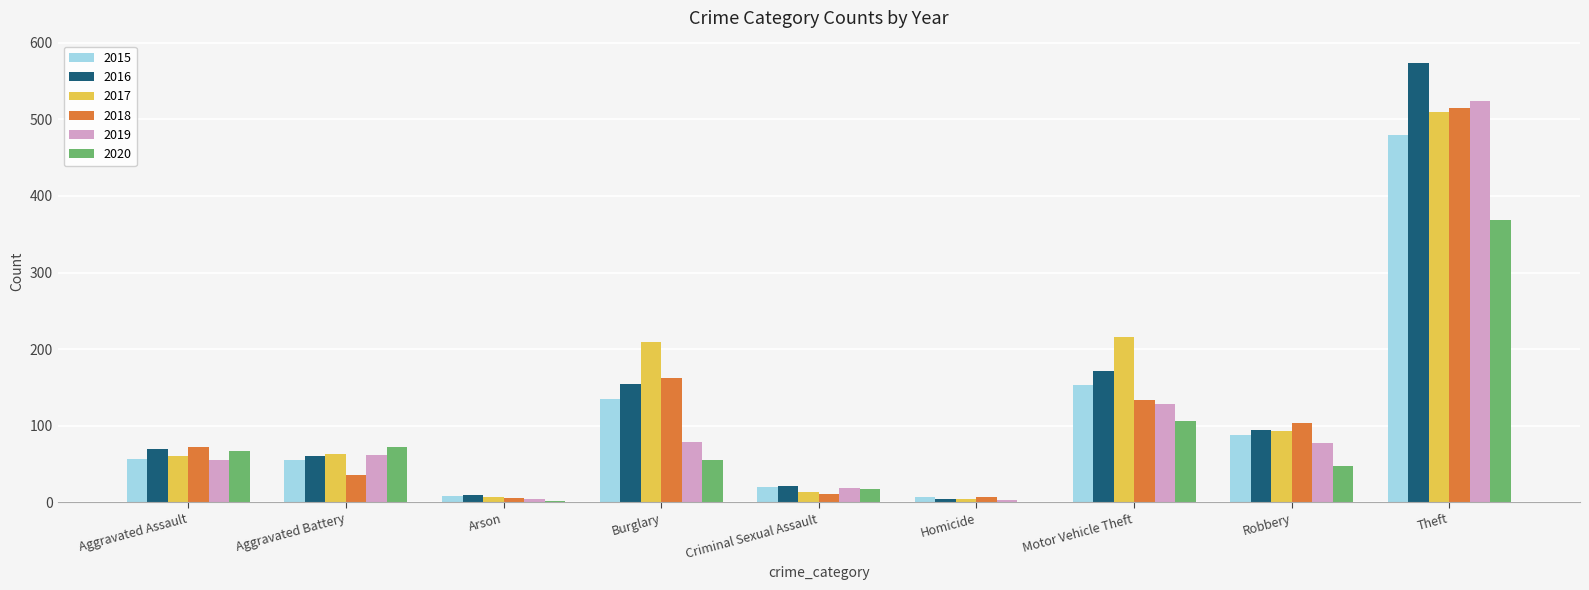

Is it true that 2020 equals 106 at Motor Vehicle Theft?

True